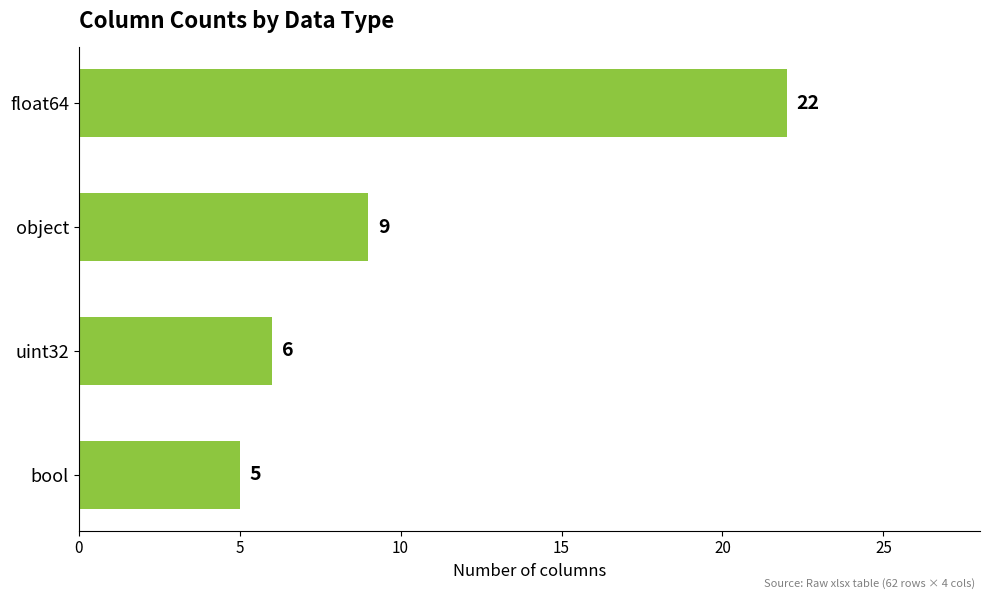

What is the label of the 4th bar from the bottom?

float64